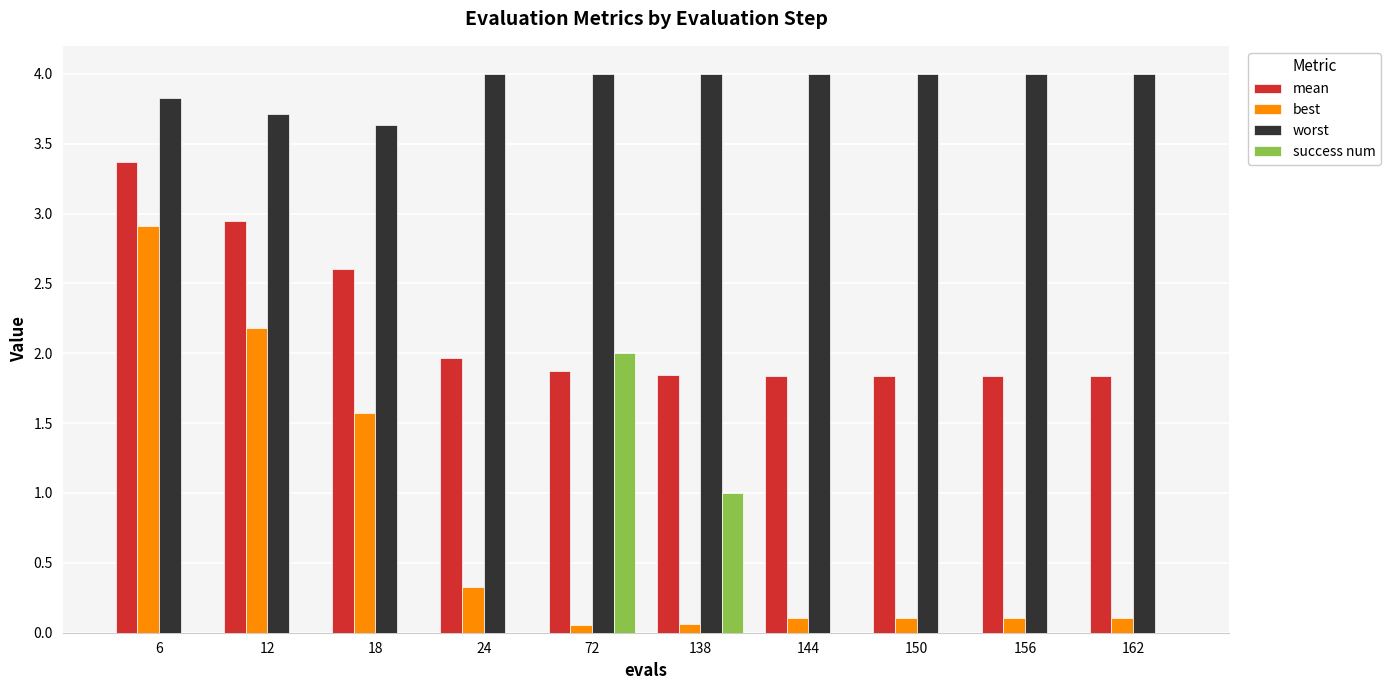

Which series has the widest spread of values?

best